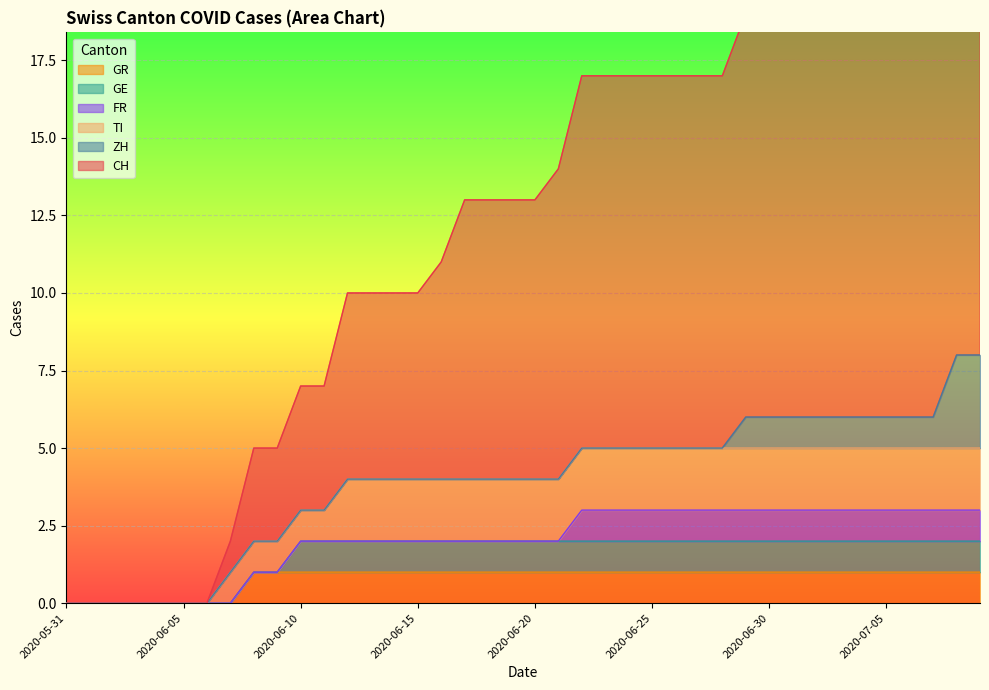

Reading left to right, list all the values displayed in this chart.

CH: 2020-05-31=0	2020-06-01=0	2020-06-02=0	2020-06-03=0	2020-06-04=0	2020-06-05=0	2020-06-06=0	2020-06-07=1	2020-06-08=3	2020-06-09=3	2020-06-10=4	2020-06-11=4	2020-06-12=6	2020-06-13=6	2020-06-14=6	2020-06-15=6	2020-06-16=7	2020-06-17=9	2020-06-18=9	2020-06-19=9	2020-06-20=9	2020-06-21=10	2020-06-22=12	2020-06-23=12	2020-06-24=12	2020-06-25=12	2020-06-26=12	2020-06-27=12	2020-06-28=12	2020-06-29=13	2020-06-30=13	2020-07-01=13	2020-07-02=13	2020-07-03=13	2020-07-04=13	2020-07-05=13	2020-07-06=14	2020-07-07=14	2020-07-08=16	2020-07-09=16
ZH: 2020-05-31=0	2020-06-01=0	2020-06-02=0	2020-06-03=0	2020-06-04=0	2020-06-05=0	2020-06-06=0	2020-06-07=0	2020-06-08=0	2020-06-09=0	2020-06-10=0	2020-06-11=0	2020-06-12=0	2020-06-13=0	2020-06-14=0	2020-06-15=0	2020-06-16=0	2020-06-17=0	2020-06-18=0	2020-06-19=0	2020-06-20=0	2020-06-21=0	2020-06-22=0	2020-06-23=0	2020-06-24=0	2020-06-25=0	2020-06-26=0	2020-06-27=0	2020-06-28=0	2020-06-29=1	2020-06-30=1	2020-07-01=1	2020-07-02=1	2020-07-03=1	2020-07-04=1	2020-07-05=1	2020-07-06=1	2020-07-07=1	2020-07-08=3	2020-07-09=3
FR: 2020-05-31=0	2020-06-01=0	2020-06-02=0	2020-06-03=0	2020-06-04=0	2020-06-05=0	2020-06-06=0	2020-06-07=0	2020-06-08=0	2020-06-09=0	2020-06-10=0	2020-06-11=0	2020-06-12=0	2020-06-13=0	2020-06-14=0	2020-06-15=0	2020-06-16=0	2020-06-17=0	2020-06-18=0	2020-06-19=0	2020-06-20=0	2020-06-21=0	2020-06-22=1	2020-06-23=1	2020-06-24=1	2020-06-25=1	2020-06-26=1	2020-06-27=1	2020-06-28=1	2020-06-29=1	2020-06-30=1	2020-07-01=1	2020-07-02=1	2020-07-03=1	2020-07-04=1	2020-07-05=1	2020-07-06=1	2020-07-07=1	2020-07-08=1	2020-07-09=1
TI: 2020-05-31=0	2020-06-01=0	2020-06-02=0	2020-06-03=0	2020-06-04=0	2020-06-05=0	2020-06-06=0	2020-06-07=1	2020-06-08=1	2020-06-09=1	2020-06-10=1	2020-06-11=1	2020-06-12=2	2020-06-13=2	2020-06-14=2	2020-06-15=2	2020-06-16=2	2020-06-17=2	2020-06-18=2	2020-06-19=2	2020-06-20=2	2020-06-21=2	2020-06-22=2	2020-06-23=2	2020-06-24=2	2020-06-25=2	2020-06-26=2	2020-06-27=2	2020-06-28=2	2020-06-29=2	2020-06-30=2	2020-07-01=2	2020-07-02=2	2020-07-03=2	2020-07-04=2	2020-07-05=2	2020-07-06=2	2020-07-07=2	2020-07-08=2	2020-07-09=2
GE: 2020-05-31=0	2020-06-01=0	2020-06-02=0	2020-06-03=0	2020-06-04=0	2020-06-05=0	2020-06-06=0	2020-06-07=0	2020-06-08=0	2020-06-09=0	2020-06-10=1	2020-06-11=1	2020-06-12=1	2020-06-13=1	2020-06-14=1	2020-06-15=1	2020-06-16=1	2020-06-17=1	2020-06-18=1	2020-06-19=1	2020-06-20=1	2020-06-21=1	2020-06-22=1	2020-06-23=1	2020-06-24=1	2020-06-25=1	2020-06-26=1	2020-06-27=1	2020-06-28=1	2020-06-29=1	2020-06-30=1	2020-07-01=1	2020-07-02=1	2020-07-03=1	2020-07-04=1	2020-07-05=1	2020-07-06=1	2020-07-07=1	2020-07-08=1	2020-07-09=1
GR: 2020-05-31=0	2020-06-01=0	2020-06-02=0	2020-06-03=0	2020-06-04=0	2020-06-05=0	2020-06-06=0	2020-06-07=0	2020-06-08=1	2020-06-09=1	2020-06-10=1	2020-06-11=1	2020-06-12=1	2020-06-13=1	2020-06-14=1	2020-06-15=1	2020-06-16=1	2020-06-17=1	2020-06-18=1	2020-06-19=1	2020-06-20=1	2020-06-21=1	2020-06-22=1	2020-06-23=1	2020-06-24=1	2020-06-25=1	2020-06-26=1	2020-06-27=1	2020-06-28=1	2020-06-29=1	2020-06-30=1	2020-07-01=1	2020-07-02=1	2020-07-03=1	2020-07-04=1	2020-07-05=1	2020-07-06=1	2020-07-07=1	2020-07-08=1	2020-07-09=1